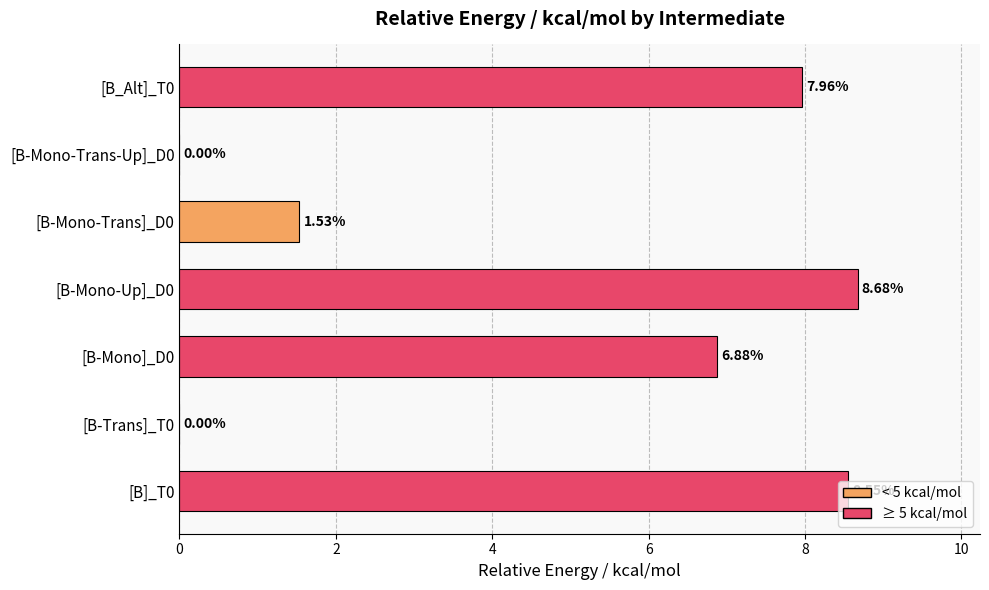

How many values exceed 6?

4